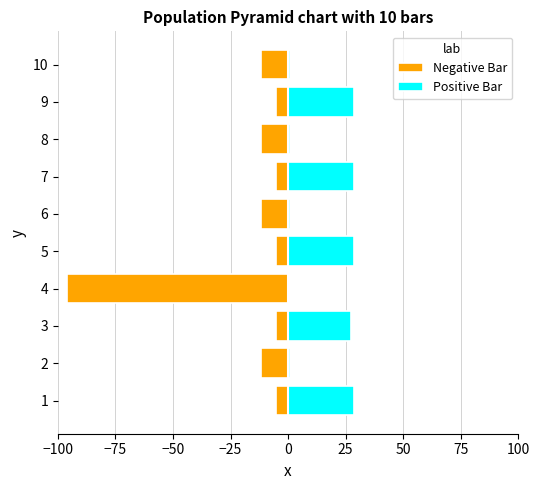

Which series has the largest total across all categories?

Positive Bar